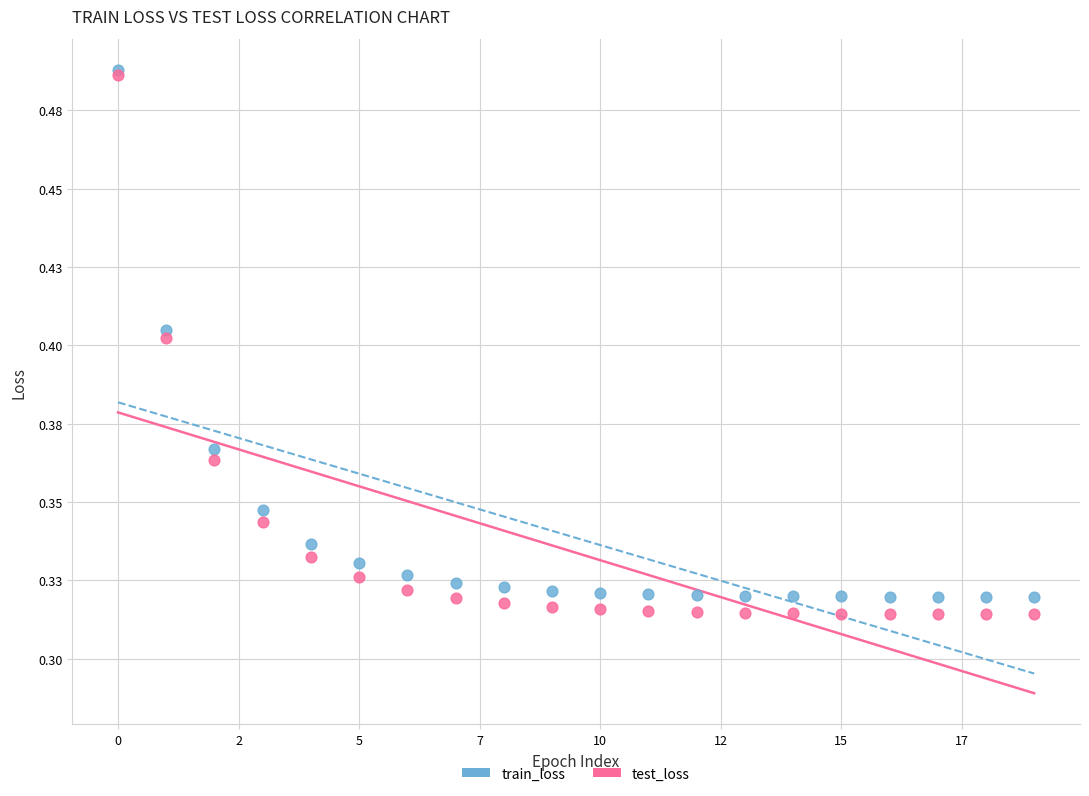

What are all the series names shown in the legend?

train_loss, test_loss